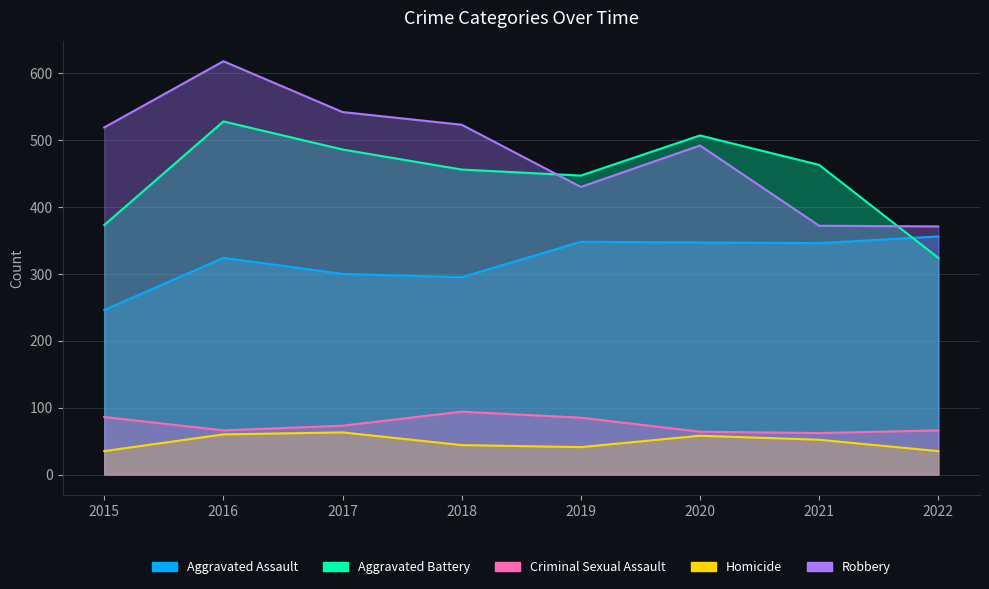

Rank the series by their maximum value, from highest to lowest.

Robbery, Aggravated Battery, Aggravated Assault, Criminal Sexual Assault, Homicide